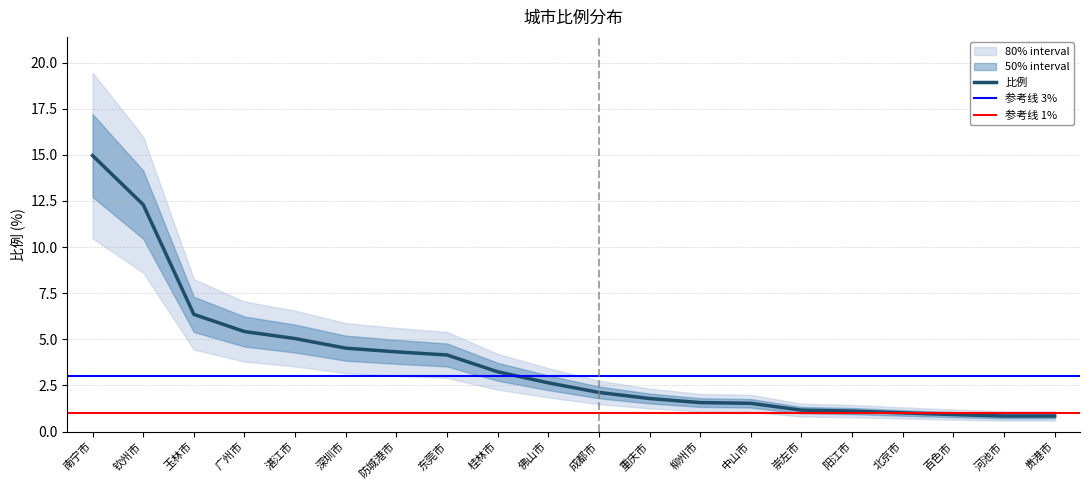

How many lines are shown in the chart?

1